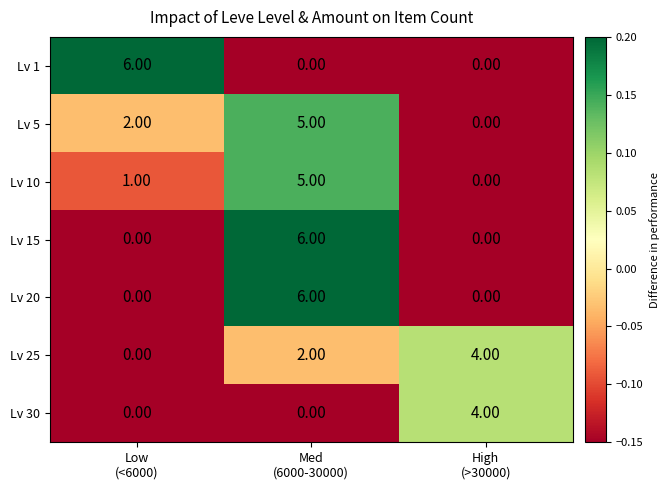

Which series has the largest total across all categories?

Lv 5